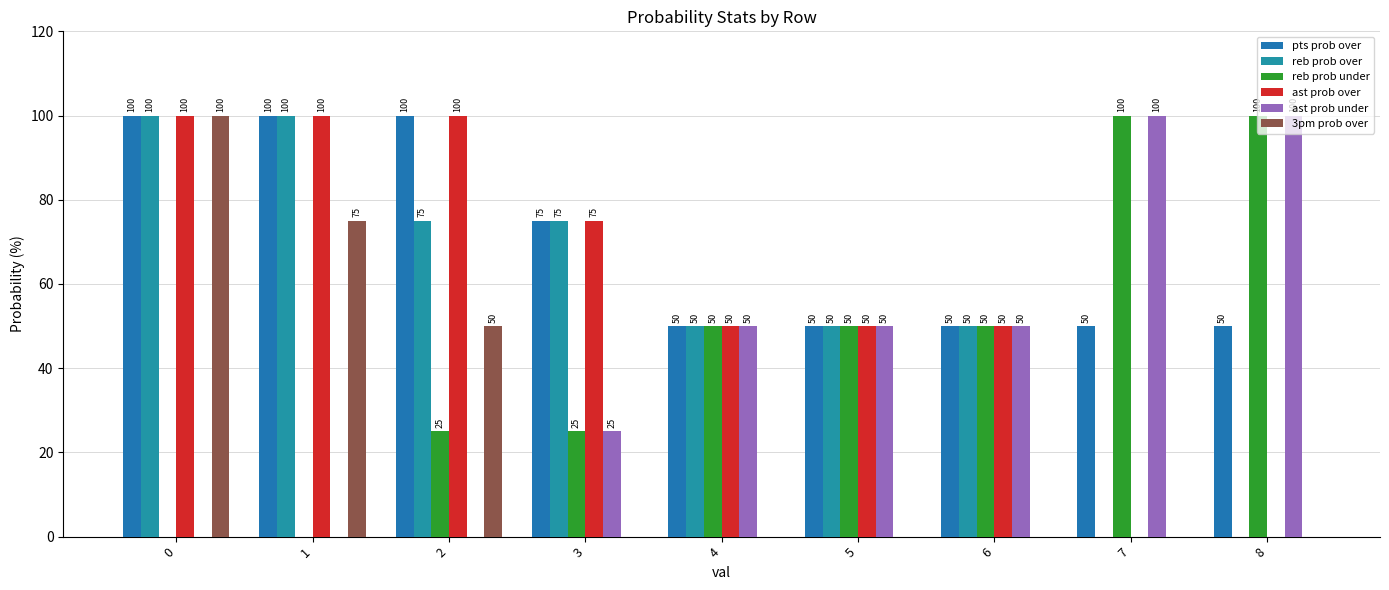

What is the sum of the ast prob under values at 7 and 2?

100